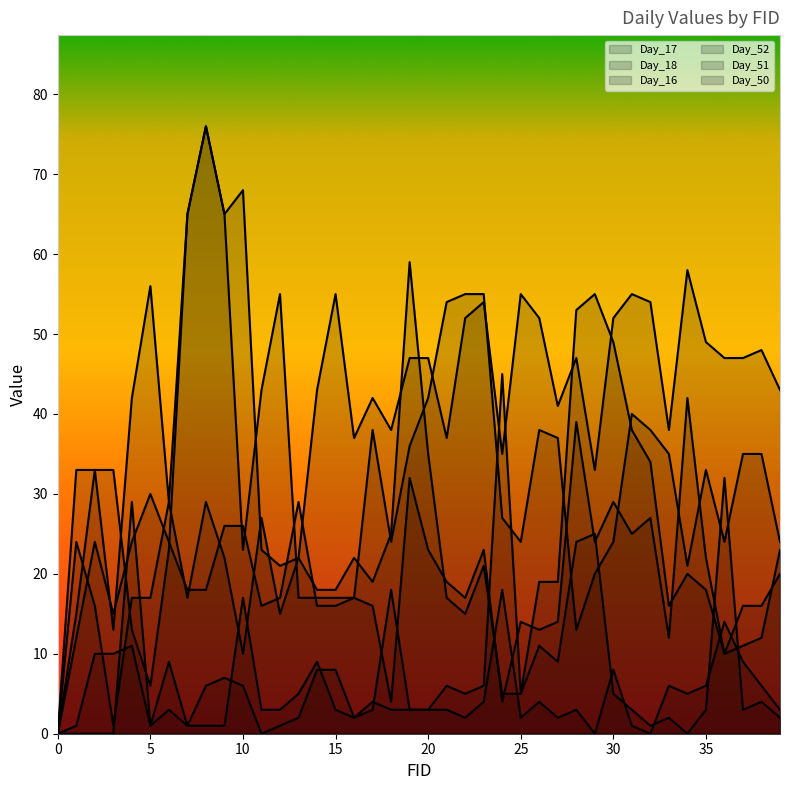

How many values in the Day_18 series are below 33?

18